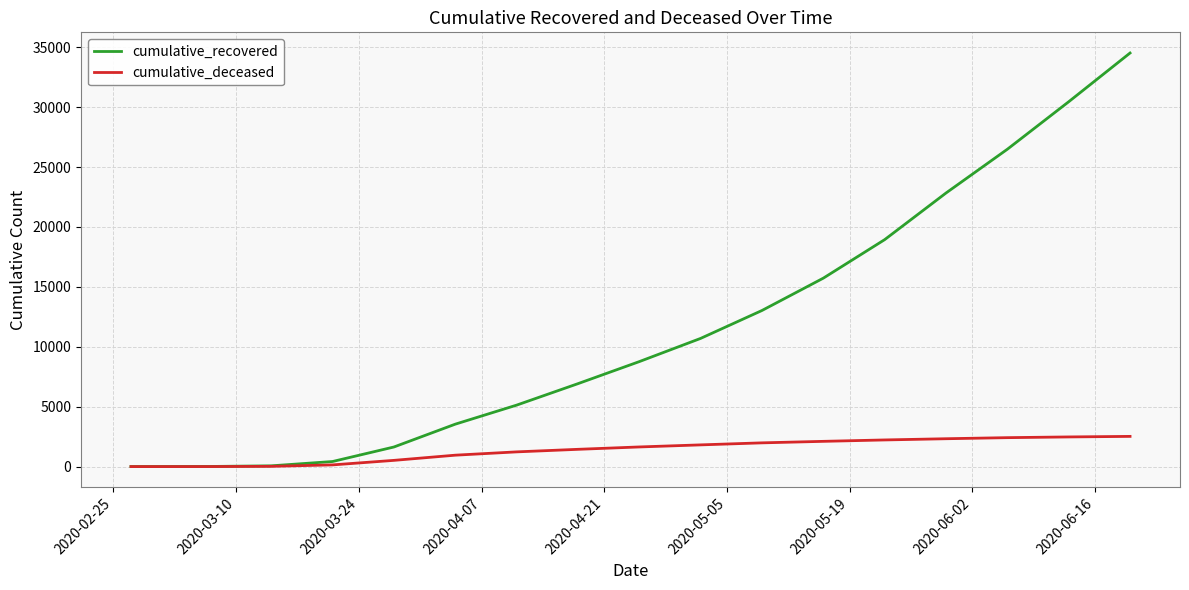

List the series in order of their overall mean, highest first.

cumulative_recovered, cumulative_deceased